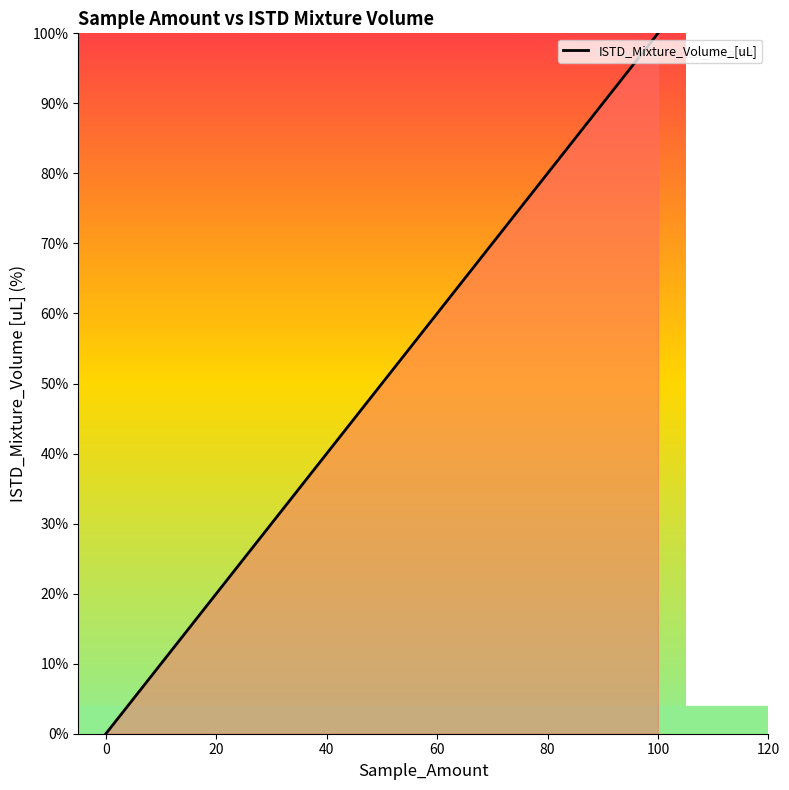

Rank the categories by value from highest to lowest.

100, 0